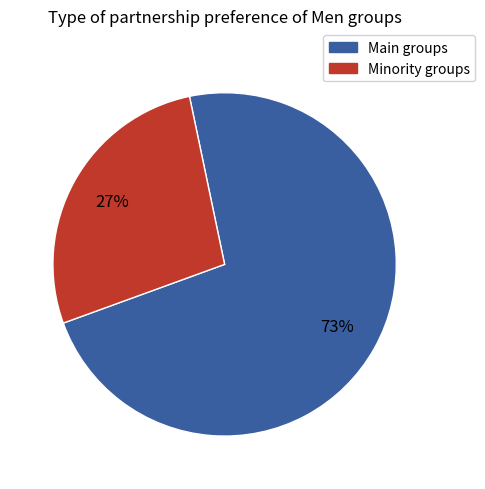

Rank the categories by value from highest to lowest.

Main groups, Minority groups